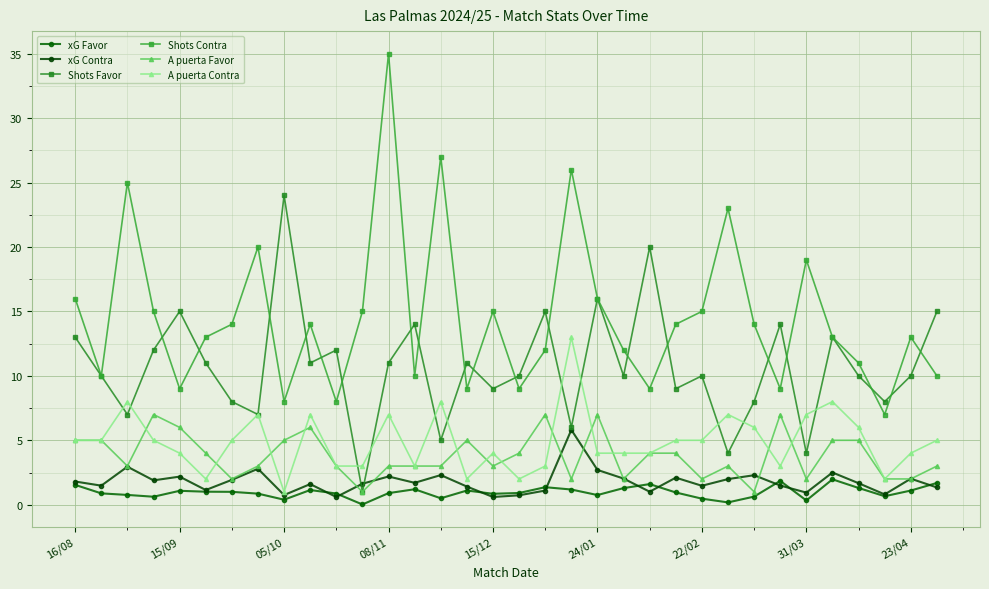

Reading left to right, transcribe all the data shown in this chart.

xG Favor: 1.5	0.9	0.8	0.6	1.1	1.0	1.0	0.9	0.4	1.1	0.9	0.0	0.9	1.2	0.5	1.1	0.8	0.9	1.4	1.2	0.8	1.3	1.6	0.9	0.5	0.2	0.6	1.9	0.3	2.0	1.3	0.7	1.1	1.7
xG Contra: 1.8	1.5	3.0	1.9	2.2	1.1	1.9	2.8	0.8	1.6	0.6	1.6	2.2	1.7	2.3	1.4	0.6	0.7	1.1	5.8	2.7	2.0	1.0	2.1	1.5	2.0	2.3	1.5	0.9	2.5	1.7	0.8	2.0	1.3
Shots Favor: 13.0	10.0	7.0	12.0	15.0	11.0	8.0	7.0	24.0	11.0	12.0	1.0	11.0	14.0	5.0	11.0	9.0	10.0	15.0	6.0	16.0	10.0	20.0	9.0	10.0	4.0	8.0	14.0	4.0	13.0	10.0	8.0	10.0	15.0
Shots Contra: 16.0	10.0	25.0	15.0	9.0	13.0	14.0	20.0	8.0	14.0	8.0	15.0	35.0	10.0	27.0	9.0	15.0	9.0	12.0	26.0	16.0	12.0	9.0	14.0	15.0	23.0	14.0	9.0	19.0	13.0	11.0	7.0	13.0	10.0
A puerta Favor: 5.0	5.0	3.0	7.0	6.0	4.0	2.0	3.0	5.0	6.0	3.0	1.0	3.0	3.0	3.0	5.0	3.0	4.0	7.0	2.0	7.0	2.0	4.0	4.0	2.0	3.0	1.0	7.0	2.0	5.0	5.0	2.0	2.0	3.0
A puerta Contra: 5.0	5.0	8.0	5.0	4.0	2.0	5.0	7.0	1.0	7.0	3.0	3.0	7.0	3.0	8.0	2.0	4.0	2.0	3.0	13.0	4.0	4.0	4.0	5.0	5.0	7.0	6.0	3.0	7.0	8.0	6.0	2.0	4.0	5.0